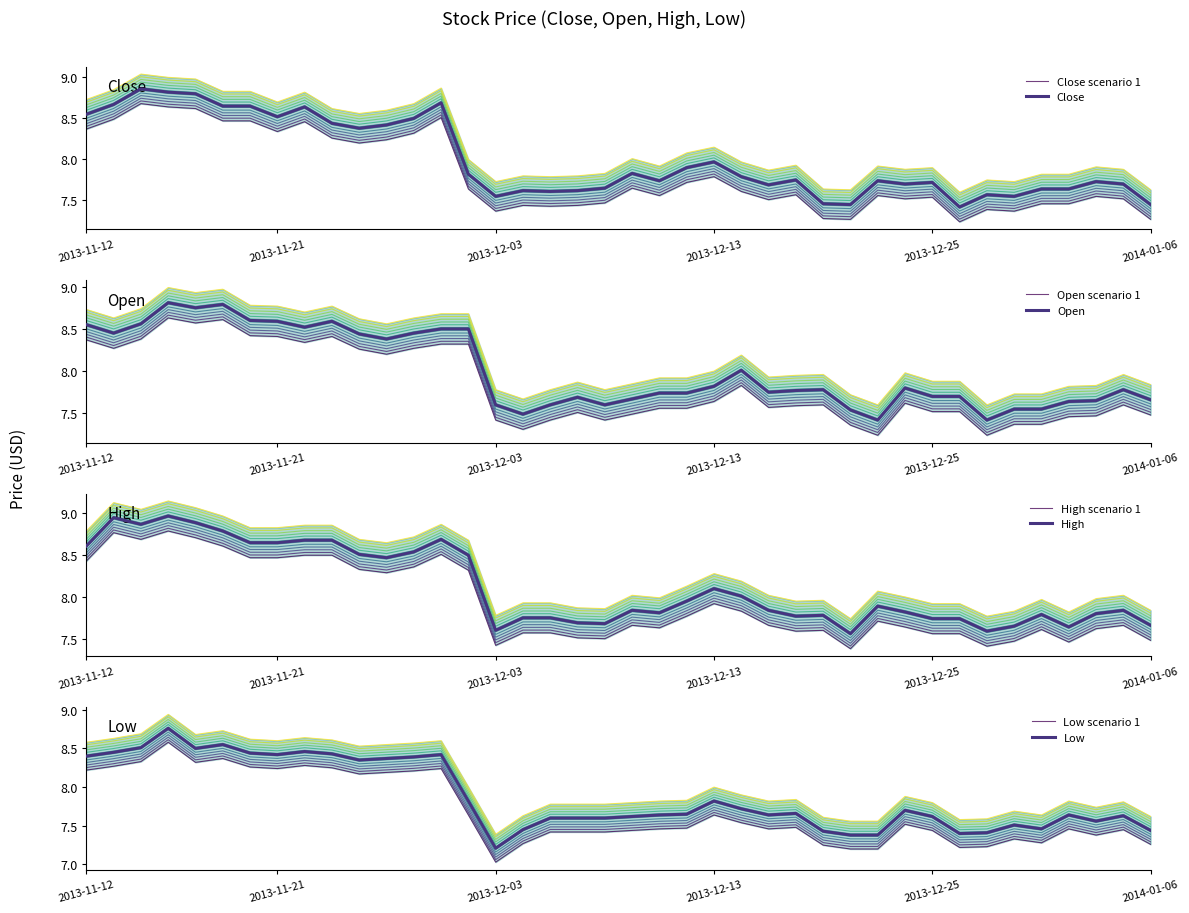

True or false: Low has a value of 8.4 at 2013-11-12.

True